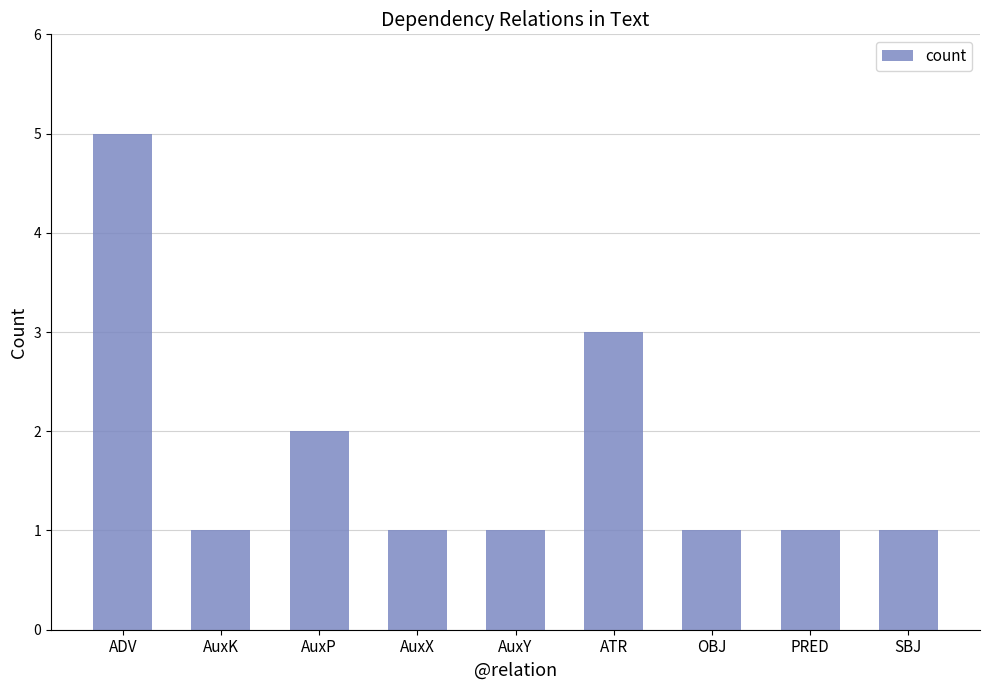

True or false: the data shows 3 at ADV.

False